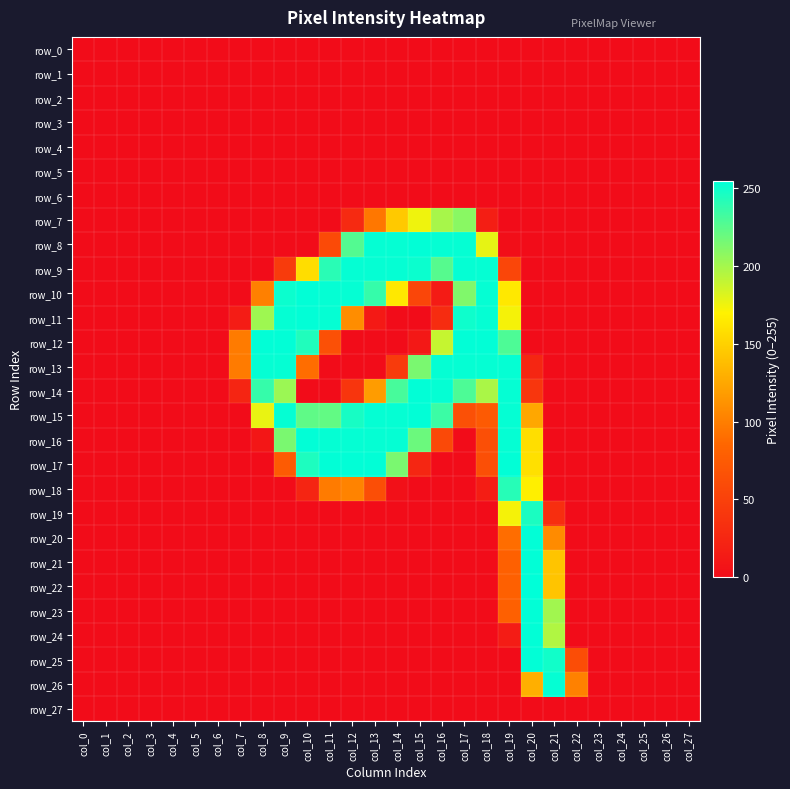

Reading right to left, list all the values displayed in this chart.

row_0: 0	0	0	0	0	0	0	0	0	0	0	0	0	0	0	0	0	0	0	0	0	0	0	0	0	0	0	0
row_1: 0	0	0	0	0	0	0	0	0	0	0	0	0	0	0	0	0	0	0	0	0	0	0	0	0	0	0	0
row_2: 0	0	0	0	0	0	0	0	0	0	0	0	0	0	0	0	0	0	0	0	0	0	0	0	0	0	0	0
row_3: 0	0	0	0	0	0	0	0	0	0	0	0	0	0	0	0	0	0	0	0	0	0	0	0	0	0	0	0
row_4: 0	0	0	0	0	0	0	0	0	0	0	0	0	0	0	0	0	0	0	0	0	0	0	0	0	0	0	0
row_5: 0	0	0	0	0	0	0	0	0	0	0	0	0	0	0	0	0	0	0	0	0	0	0	0	0	0	0	0
row_6: 0	0	0	0	0	0	0	0	0	0	0	0	0	0	0	0	0	0	0	0	0	0	0	0	0	0	0	0
row_7: 0	0	0	0	0	0	0	0	0	17	209	199	175	145	96	28	0	0	0	0	0	0	0	0	0	0	0	0
row_8: 0	0	0	0	0	0	0	0	2	178	253	253	254	253	253	227	59	0	0	0	0	0	0	0	0	0	0	0
row_9: 0	0	0	0	0	0	0	0	55	253	253	226	251	253	253	253	241	157	45	0	0	0	0	0	0	0	0	0
row_10: 0	0	0	0	0	0	0	0	164	253	212	14	55	164	237	253	253	254	251	101	0	0	0	0	0	0	0	0
row_11: 0	0	0	0	0	0	0	0	173	253	250	30	0	0	12	109	253	254	253	202	15	0	0	0	0	0	0	0
row_12: 0	0	0	0	0	0	0	0	229	254	254	189	11	0	0	0	65	244	254	254	98	0	0	0	0	0	0	0
row_13: 0	0	0	0	0	0	0	25	253	253	253	253	214	45	0	0	0	90	253	253	98	0	0	0	0	0	0	0
row_14: 0	0	0	0	0	0	0	40	253	198	229	253	254	231	118	39	0	0	203	237	24	0	0	0	0	0	0	0
row_15: 0	0	0	0	0	0	0	125	253	74	65	235	254	253	253	247	222	223	253	177	0	0	0	0	0	0	0	0
row_16: 0	0	0	0	0	0	0	158	253	64	0	58	219	253	253	253	253	254	214	9	0	0	0	0	0	0	0	0
row_17: 0	0	0	0	0	0	0	159	254	64	0	0	25	214	254	254	254	245	75	0	0	0	0	0	0	0	0	0
row_18: 0	0	0	0	0	0	0	168	242	16	0	0	0	4	63	103	98	24	0	0	0	0	0	0	0	0	0	0
row_19: 0	0	0	0	0	0	32	246	173	0	0	0	0	0	0	0	0	0	0	0	0	0	0	0	0	0	0	0
row_20: 0	0	0	0	0	0	108	254	90	0	0	0	0	0	0	0	0	0	0	0	0	0	0	0	0	0	0	0
row_21: 0	0	0	0	0	0	142	254	80	0	0	0	0	0	0	0	0	0	0	0	0	0	0	0	0	0	0	0
row_22: 0	0	0	0	0	0	142	255	80	0	0	0	0	0	0	0	0	0	0	0	0	0	0	0	0	0	0	0
row_23: 0	0	0	0	0	0	201	254	80	0	0	0	0	0	0	0	0	0	0	0	0	0	0	0	0	0	0	0
row_24: 0	0	0	0	0	0	196	254	15	0	0	0	0	0	0	0	0	0	0	0	0	0	0	0	0	0	0	0
row_25: 0	0	0	0	0	62	249	254	0	0	0	0	0	0	0	0	0	0	0	0	0	0	0	0	0	0	0	0
row_26: 0	0	0	0	0	102	253	129	0	0	0	0	0	0	0	0	0	0	0	0	0	0	0	0	0	0	0	0
row_27: 0	0	0	0	0	0	0	0	0	0	0	0	0	0	0	0	0	0	0	0	0	0	0	0	0	0	0	0